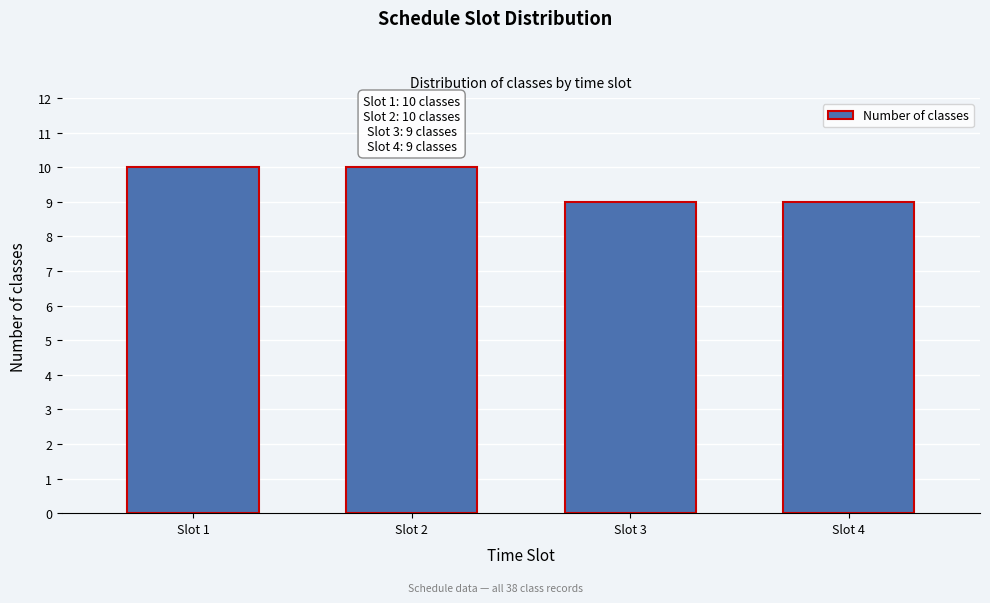

Reading left to right, what are all the values shown in this chart?

10	10	9	9